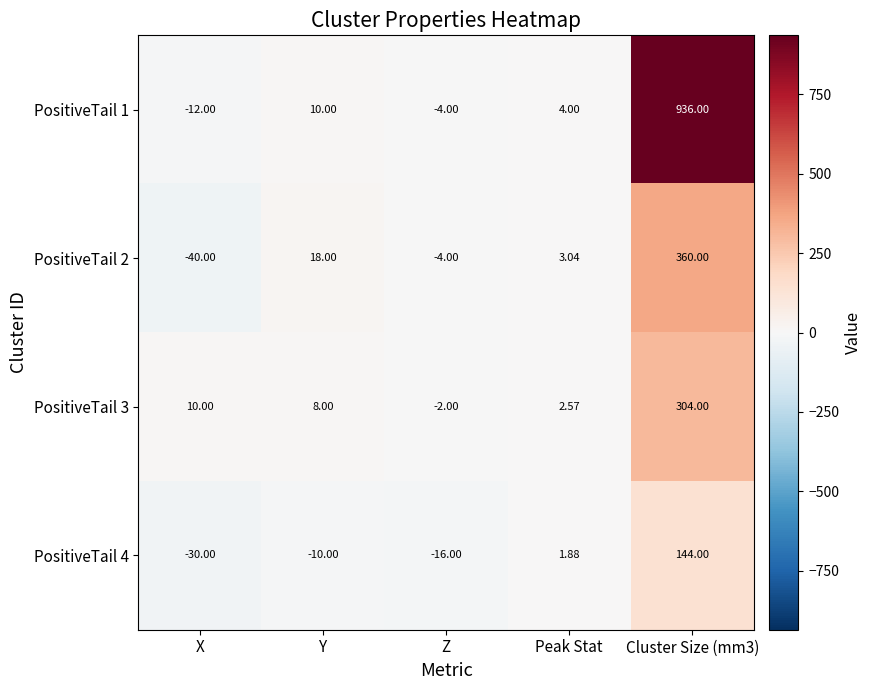

At which category does the chart reach its minimum across all series?

X